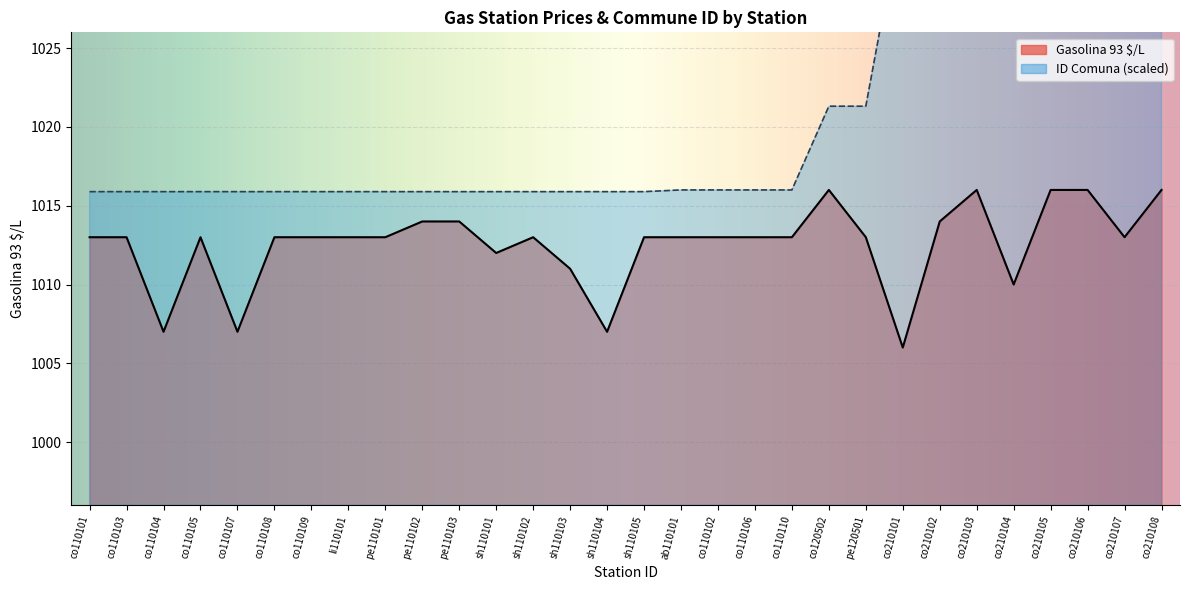

What is the label of the 1st point from the left?

co110101